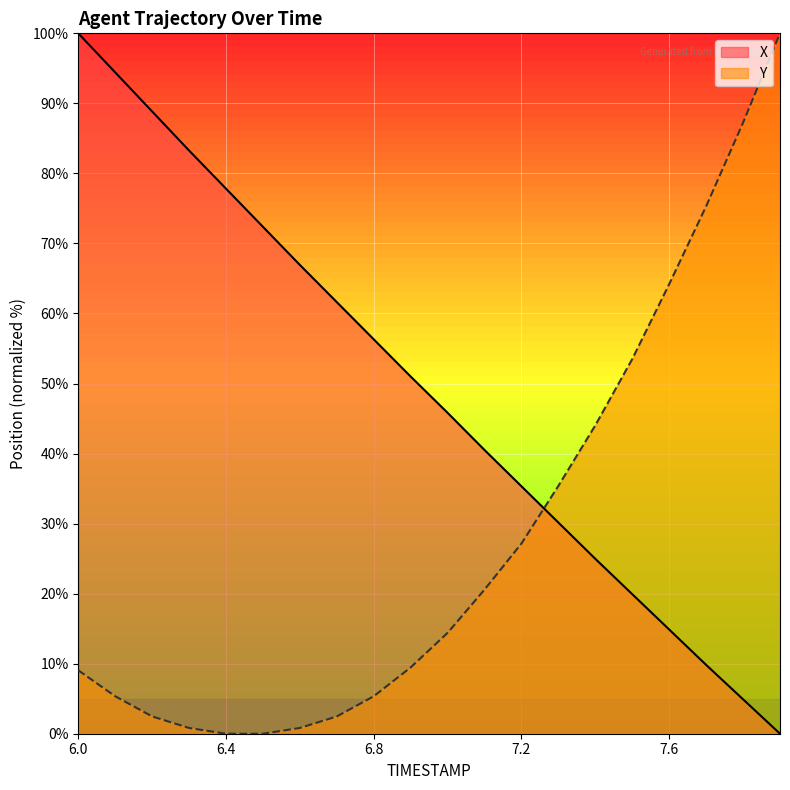

At how many categories does at least one series exceed 89?

3